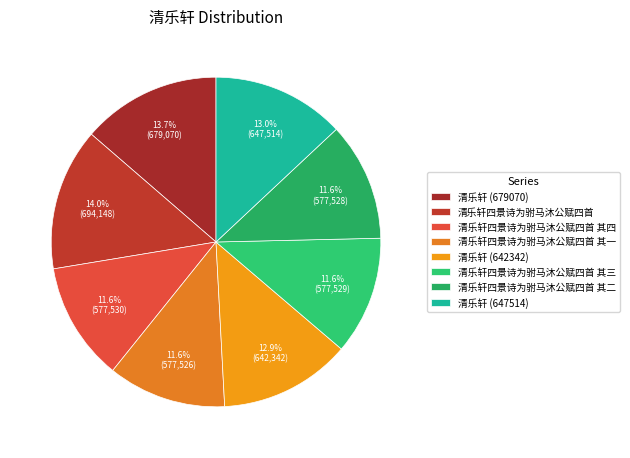

Is 清乐轩 (642342) the majority of the pie?

No